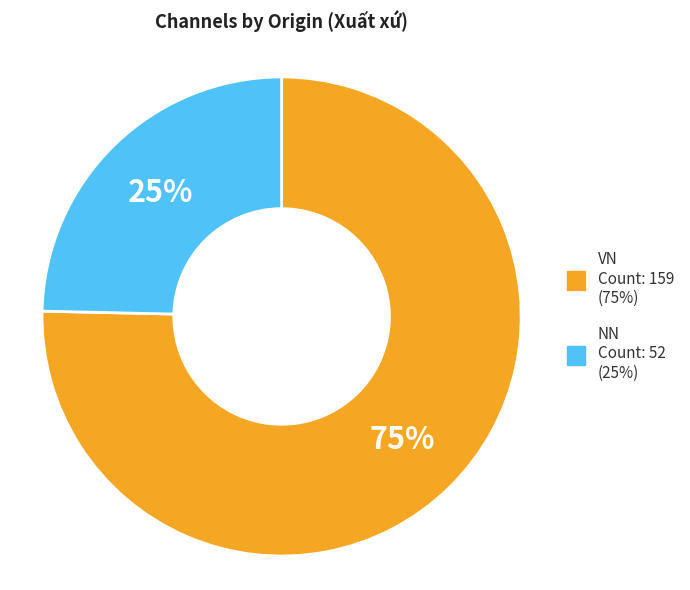

Rank the categories by value from highest to lowest.

VN, NN